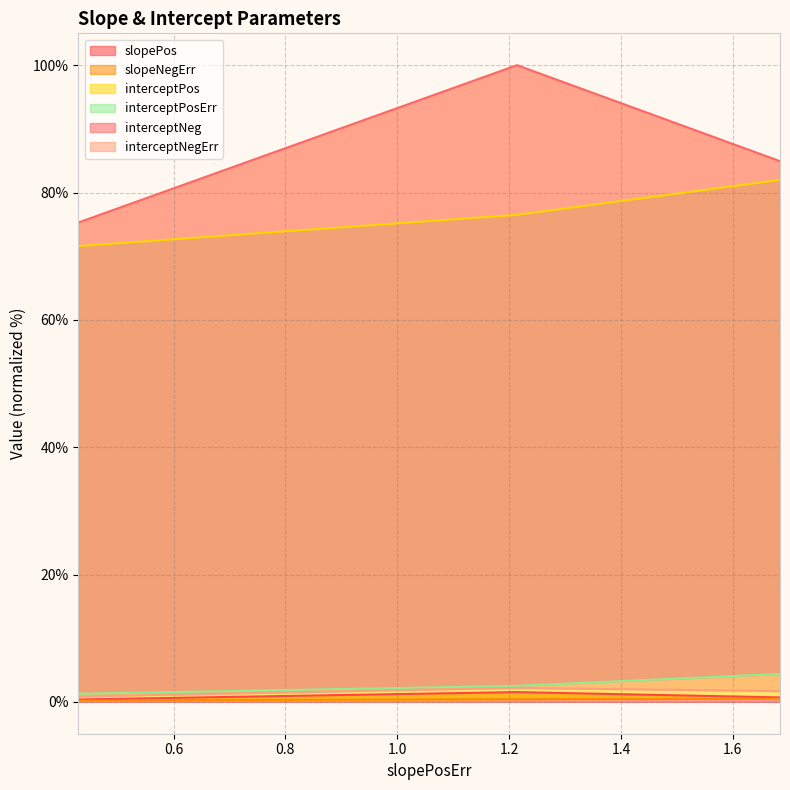

The value of interceptNegErr at 1.6845475689455311 is 1.7. True or false?

True